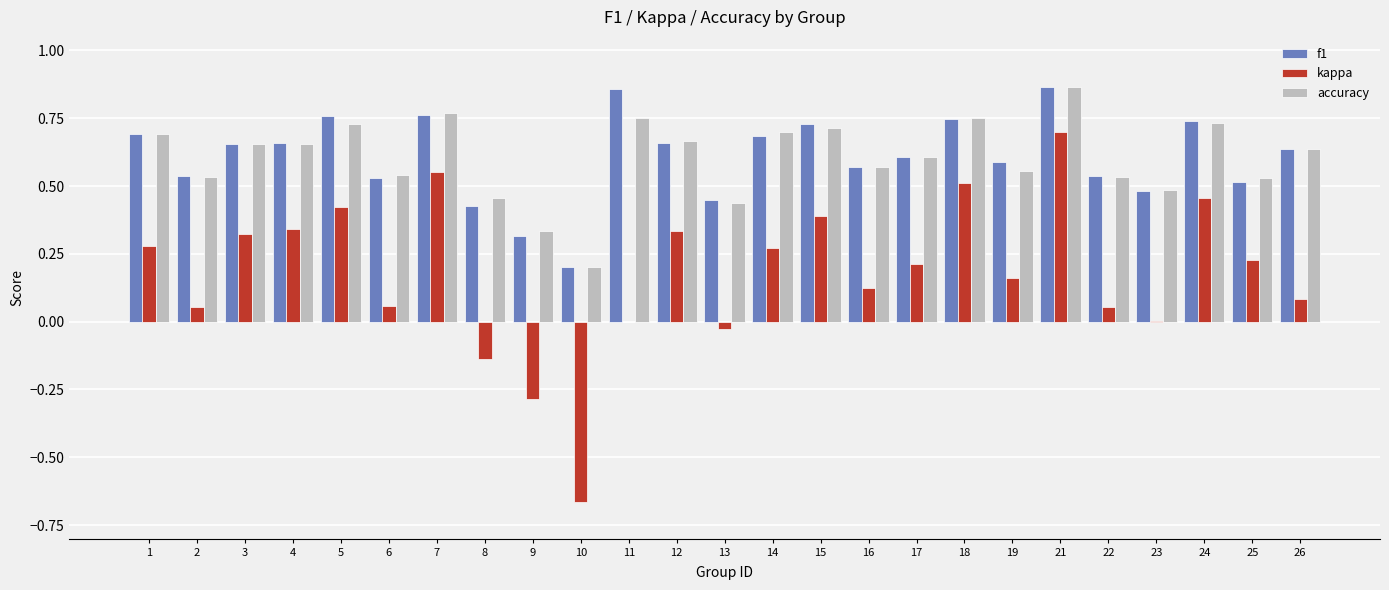

At which label does kappa reach its peak?

21